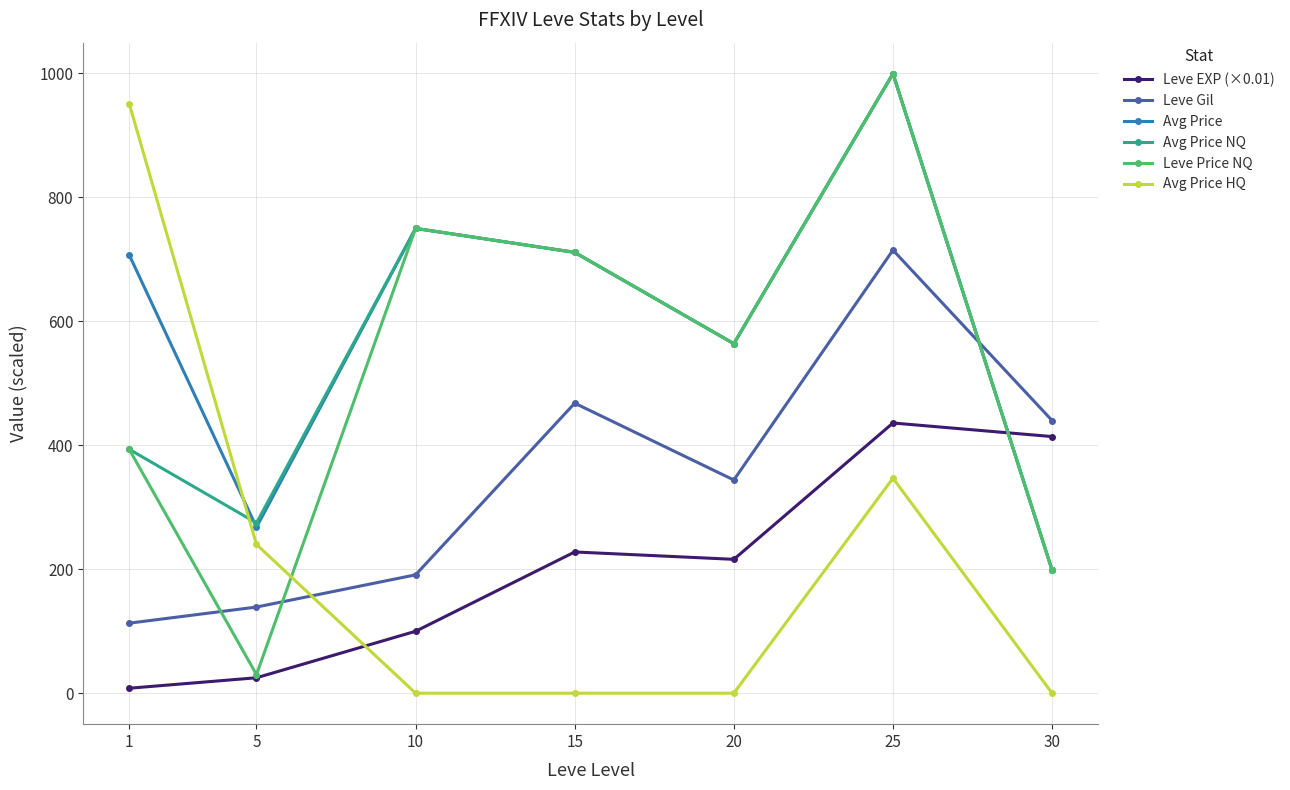

Is the value of Avg Price NQ at 25 greater than the value of Avg Price HQ at 30?

Yes